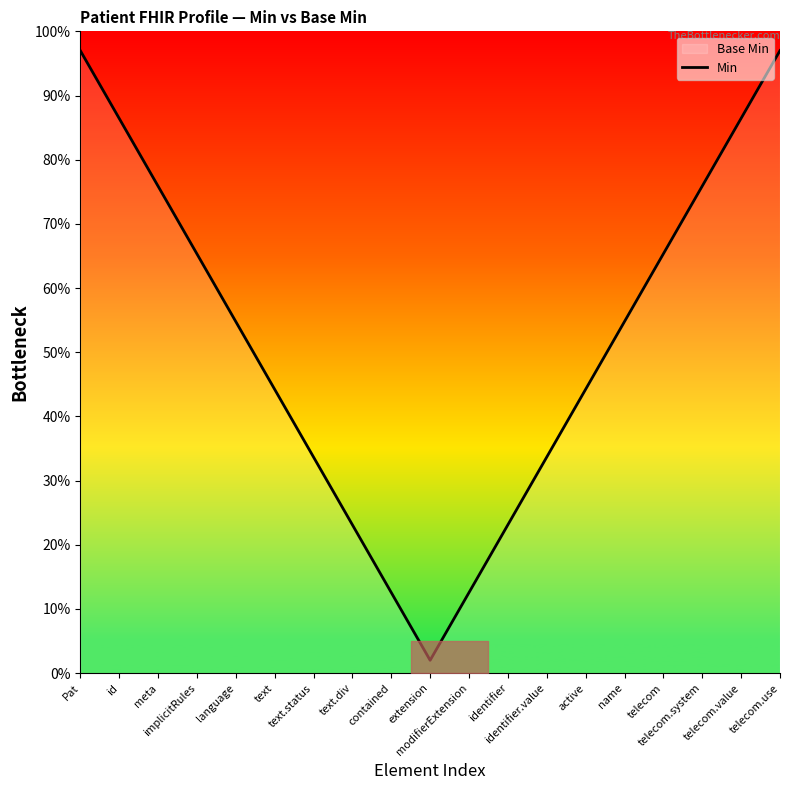

List the labels in order of value, smallest first.

extension, contained, modifierExtension, text.div, identifier, text.status, identifier.value, text, active, language, name, implicitRules, telecom, meta, telecom.system, id, telecom.value, Pat, telecom.use